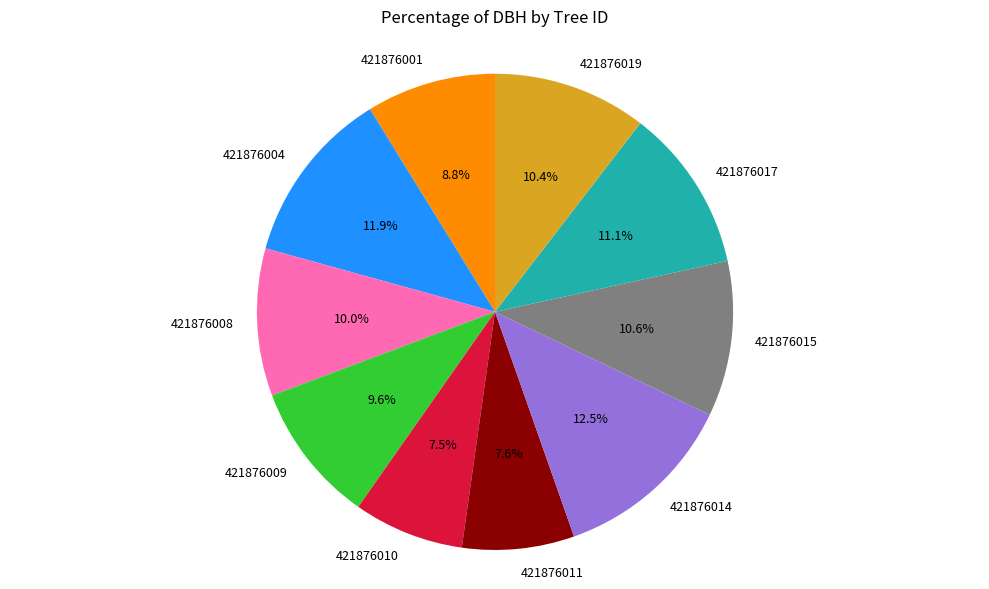

Approximately how many times larger is the value at 421876010 compared to 421876014?

0.6